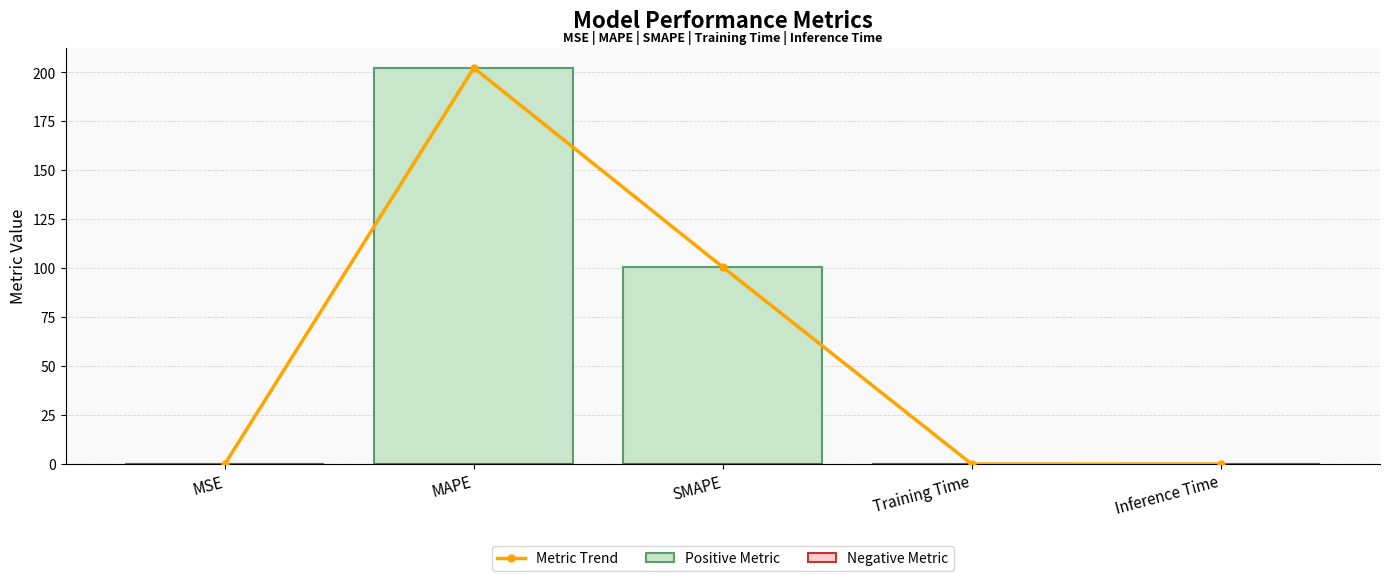

What is the difference between the Metric Trend values at Inference Time and SMAPE?

100.6